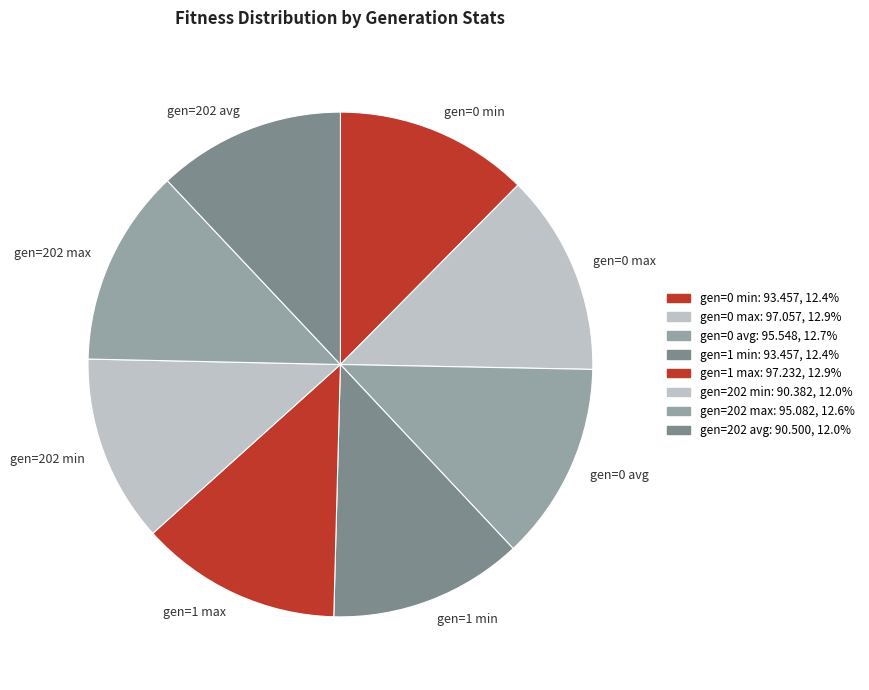

Does gen=1 max represent more than half of the total?

No